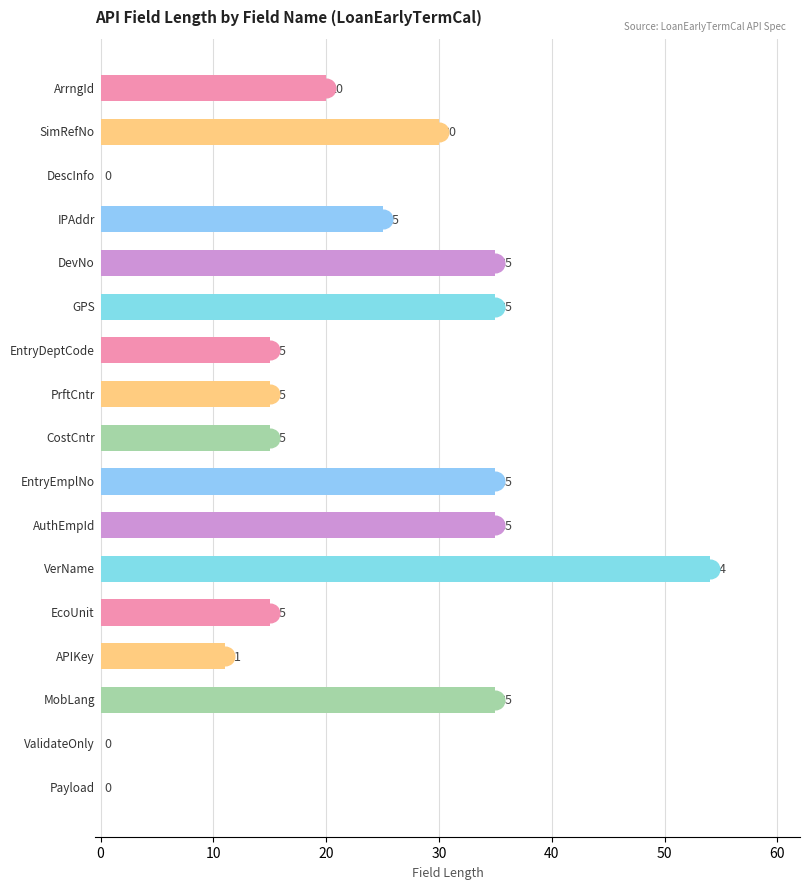

Between 16 and 50, which is larger?

50